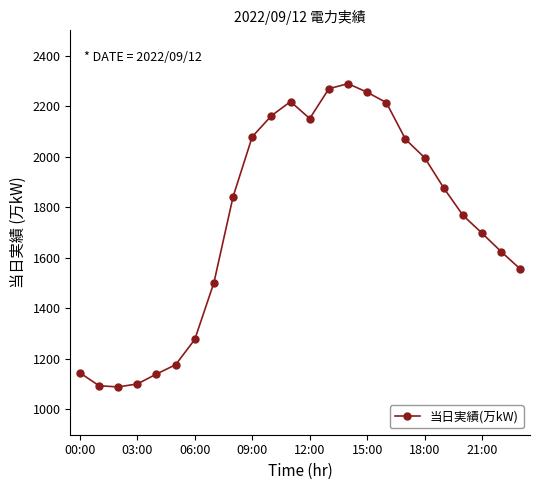

What is the value of the 2nd point from the left?

1094